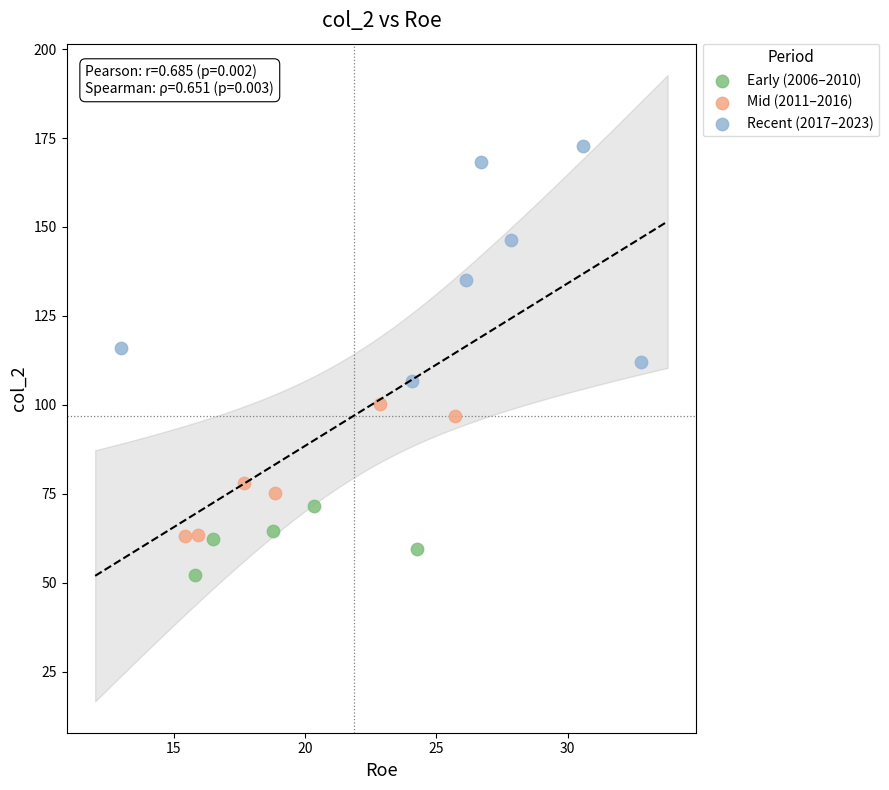

Which series reaches the minimum Y coordinate?

Early (2006–2010)